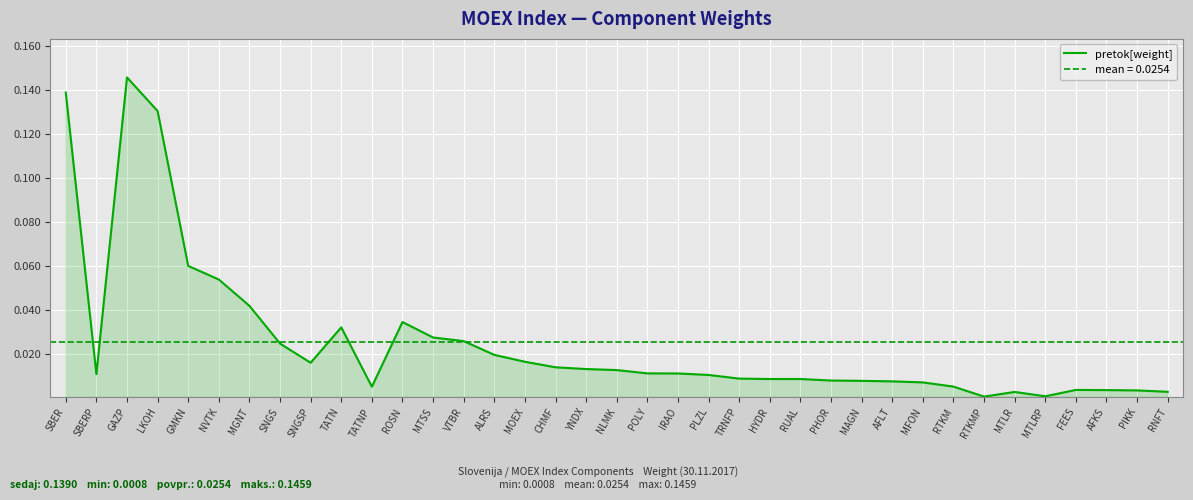

True or false: there are more than 0 points higher than both neighbors.

True